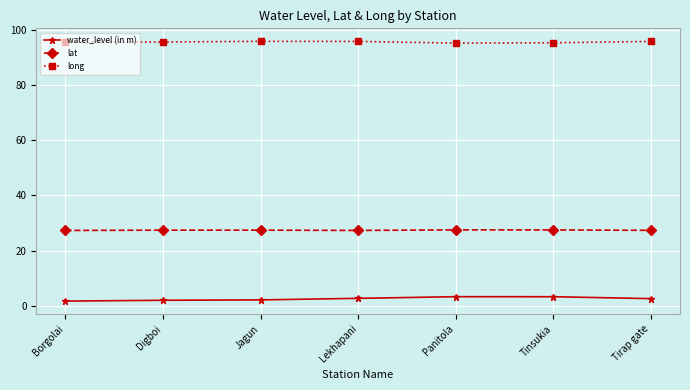

Is it true that long equals 95.9 at Jagun?

True